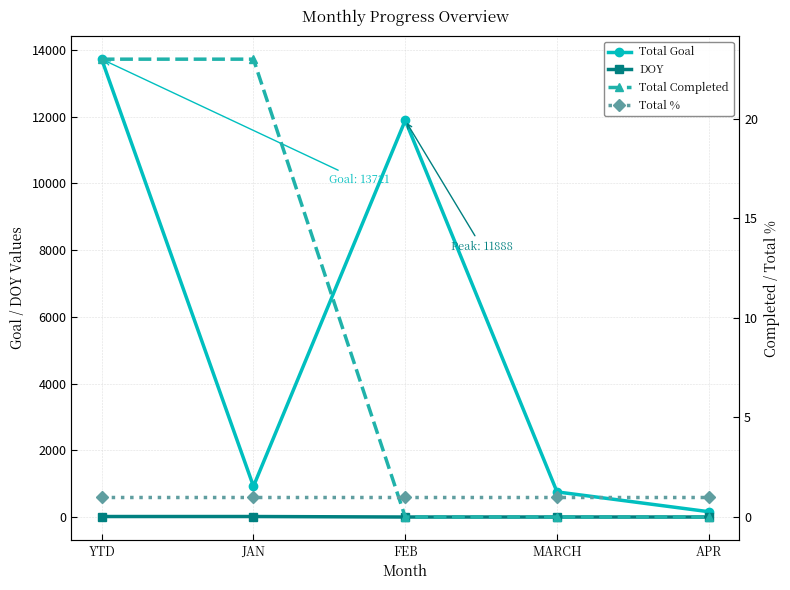

True or false: Total % and Total Goal intersect in this chart.

False